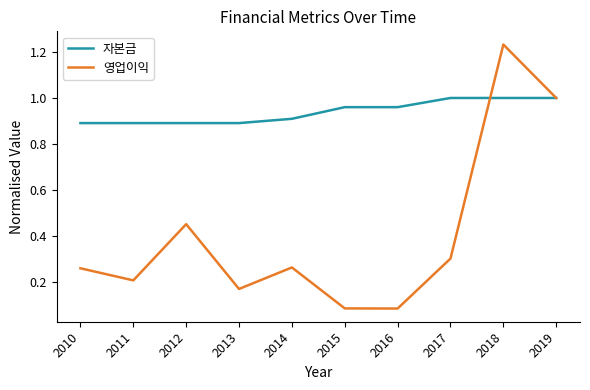

What is the difference between the maximum and second lowest values in the 영업이익 series?

1.1